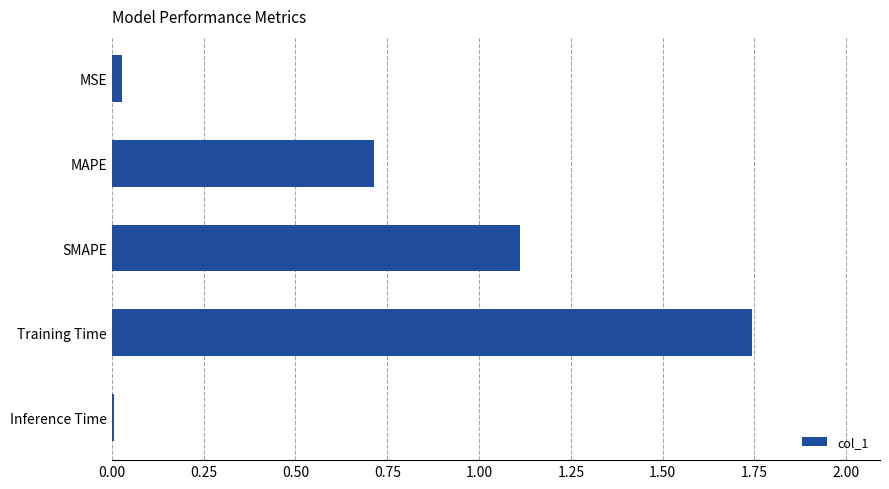

How many series are shown in this chart?

1